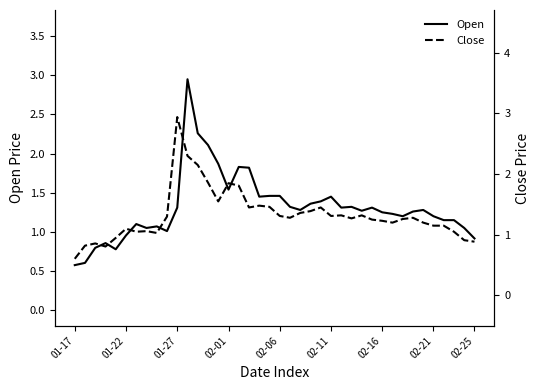

Is this an area chart (filled region under the line)?

No